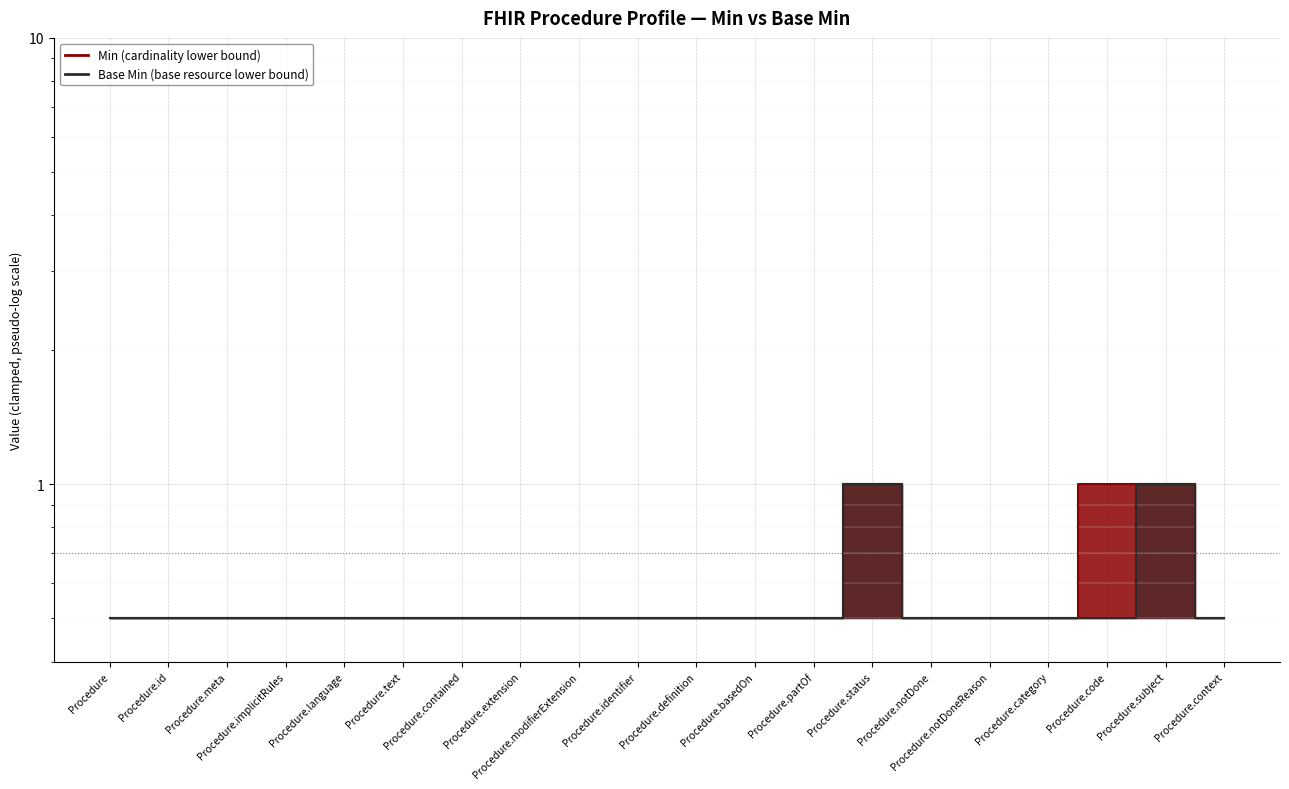

Read the Min value at Procedure.id.

0.5